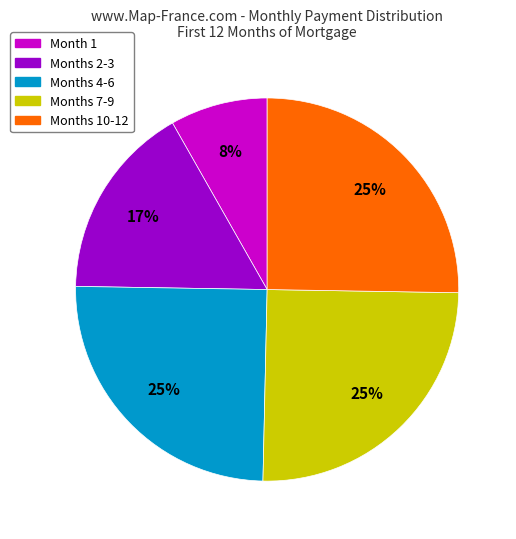

To the nearest percent, what is the difference between the largest and smallest slice percentages?

17%